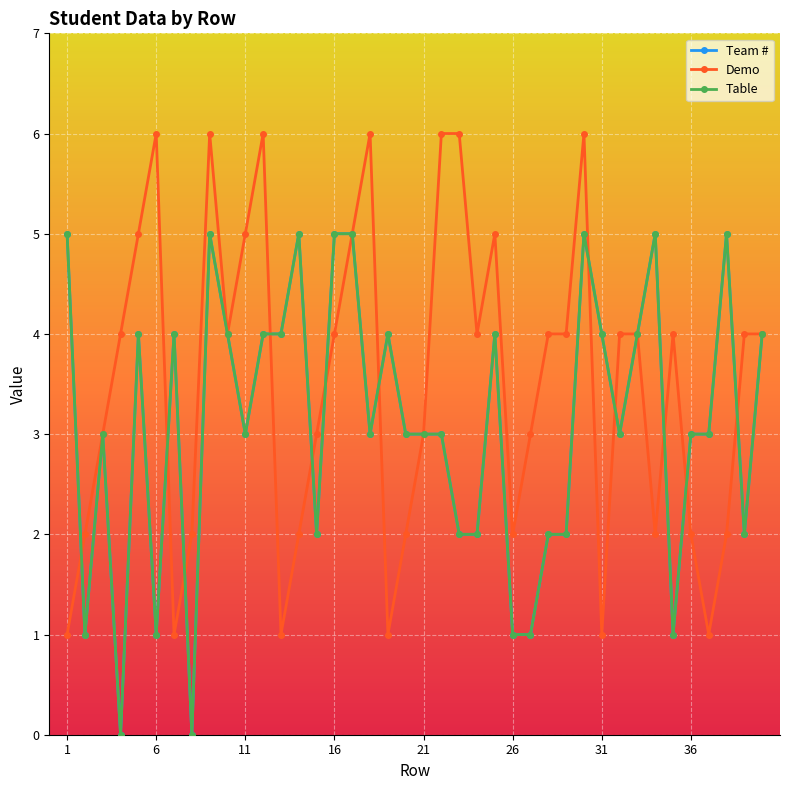

Does the chart have visible grid lines?

Yes